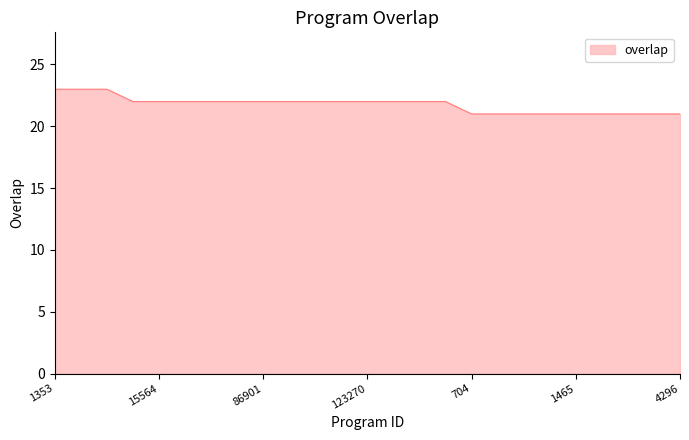

What is the smallest value displayed?

21